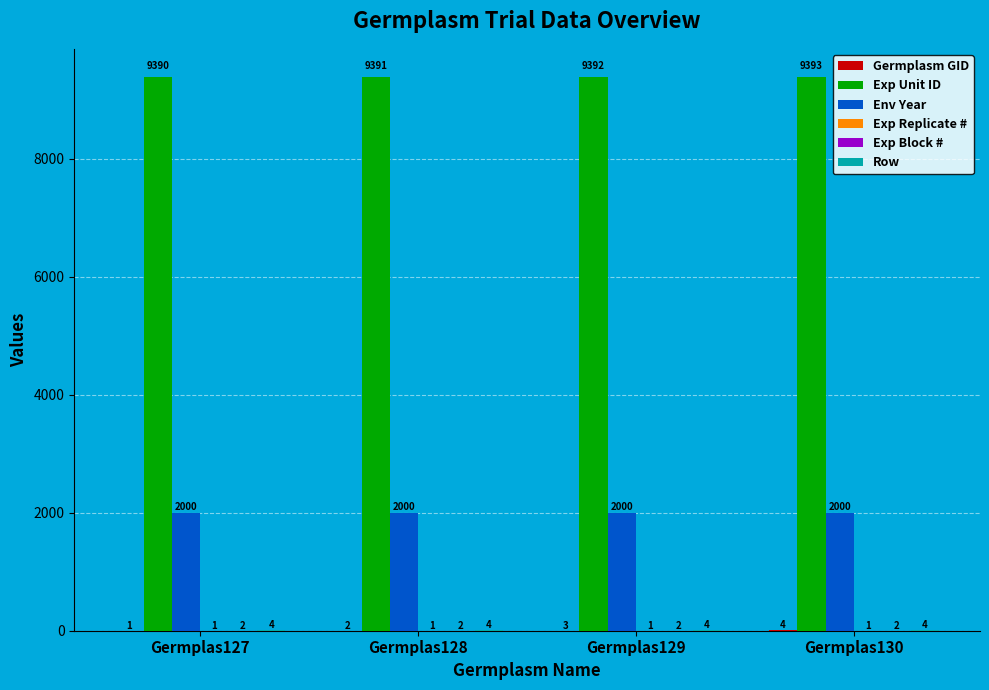

How many distinct data groups are displayed?

6